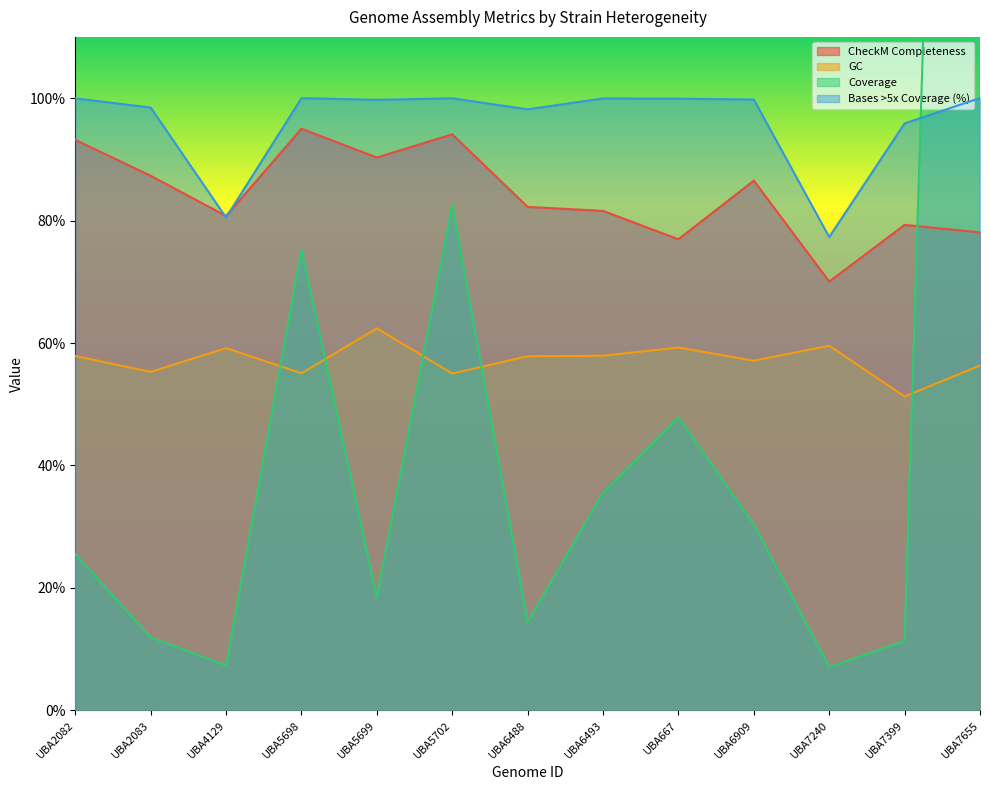

The value of GC at UBA6909 is 57.1. True or false?

True